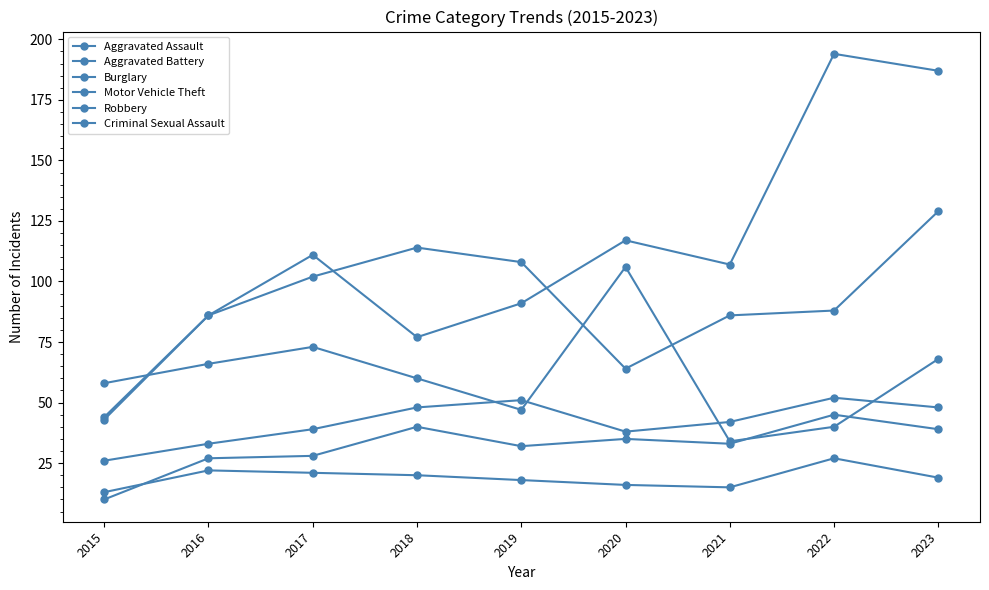

Reading left to right, transcribe all the data shown in this chart.

Aggravated Assault: 2015=10	2016=27	2017=28	2018=40	2019=32	2020=35	2021=33	2022=45	2023=39
Aggravated Battery: 2015=26	2016=33	2017=39	2018=48	2019=51	2020=38	2021=42	2022=52	2023=48
Burglary: 2015=58	2016=66	2017=73	2018=60	2019=47	2020=106	2021=34	2022=40	2023=68
Motor Vehicle Theft: 2015=43	2016=86	2017=111	2018=77	2019=91	2020=117	2021=107	2022=194	2023=187
Robbery: 2015=44	2016=86	2017=102	2018=114	2019=108	2020=64	2021=86	2022=88	2023=129
Criminal Sexual Assault: 2015=13	2016=22	2017=21	2018=20	2019=18	2020=16	2021=15	2022=27	2023=19